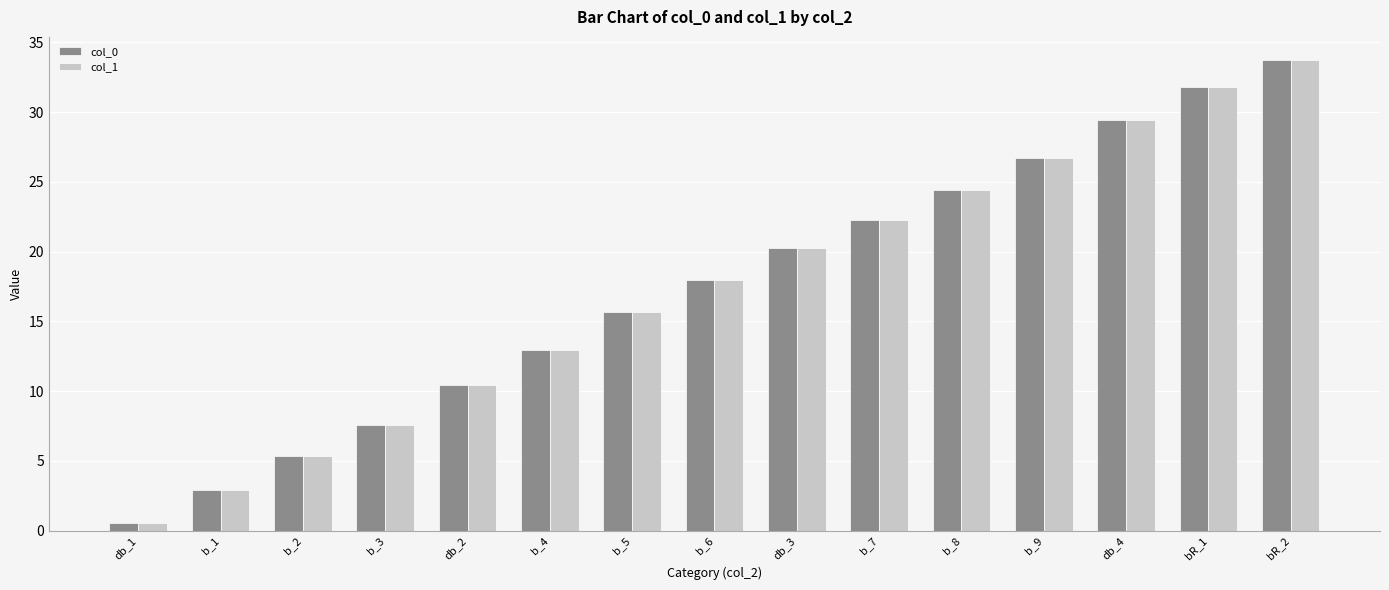

Reading right to left, transcribe all the data shown in this chart.

col_0: bR_2=33.7	bR_1=31.8	db_4=29.4	b_9=26.7	b_8=24.4	b_7=22.3	db_3=20.3	b_6=17.9	b_5=15.6	b_4=13.0	db_2=10.4	b_3=7.6	b_2=5.3	b_1=2.9	db_1=0.5
col_1: bR_2=33.7	bR_1=31.8	db_4=29.4	b_9=26.7	b_8=24.4	b_7=22.3	db_3=20.3	b_6=17.9	b_5=15.6	b_4=13.0	db_2=10.4	b_3=7.6	b_2=5.3	b_1=2.9	db_1=0.5